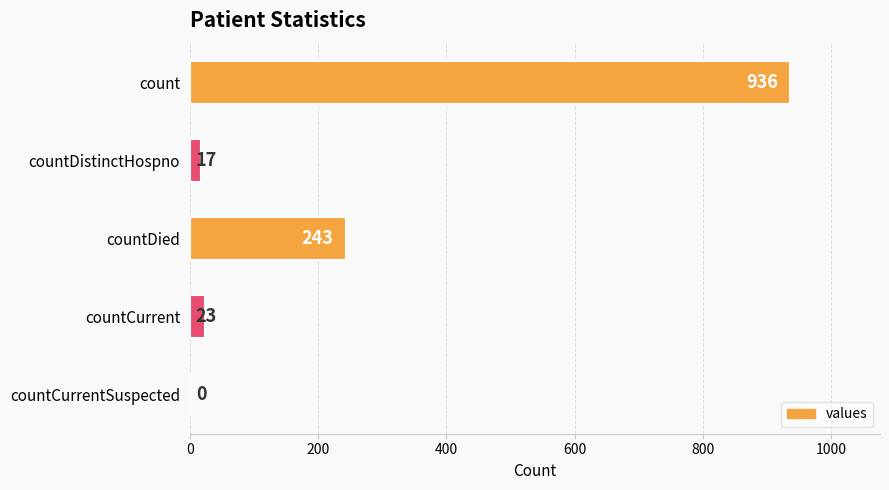

Reading bottom to top, what are all the values shown in this chart?

countCurrentSuspected=0	countCurrent=23	countDied=243	countDistinctHospno=17	count=936